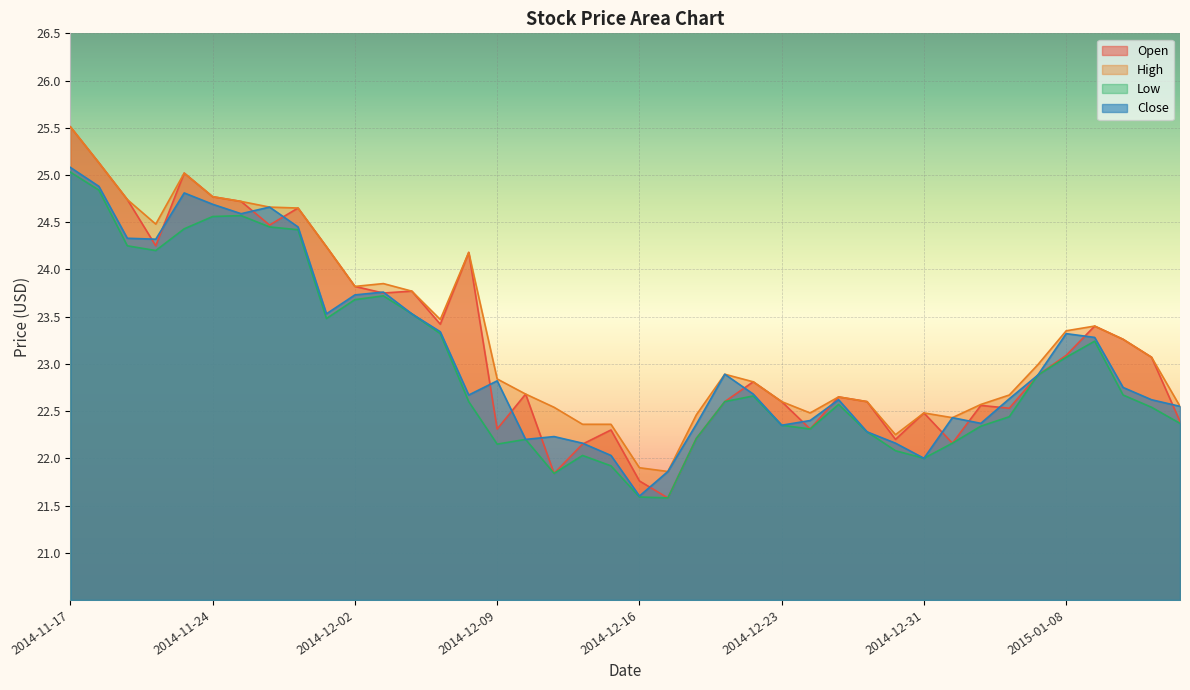

How many data points in Low are less than 22?

4